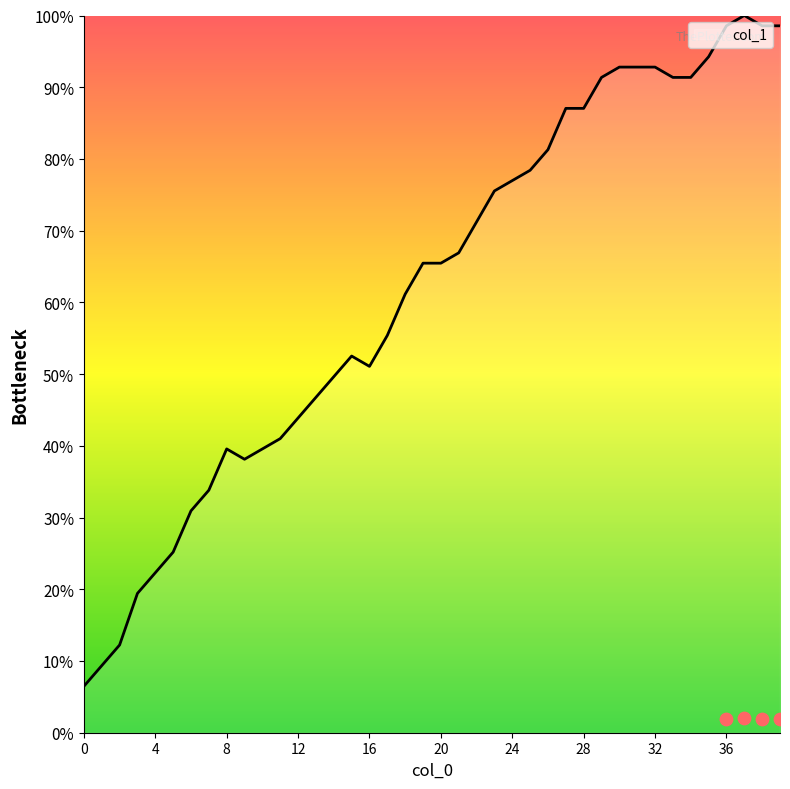

Between 38 and 5, which is larger?

38